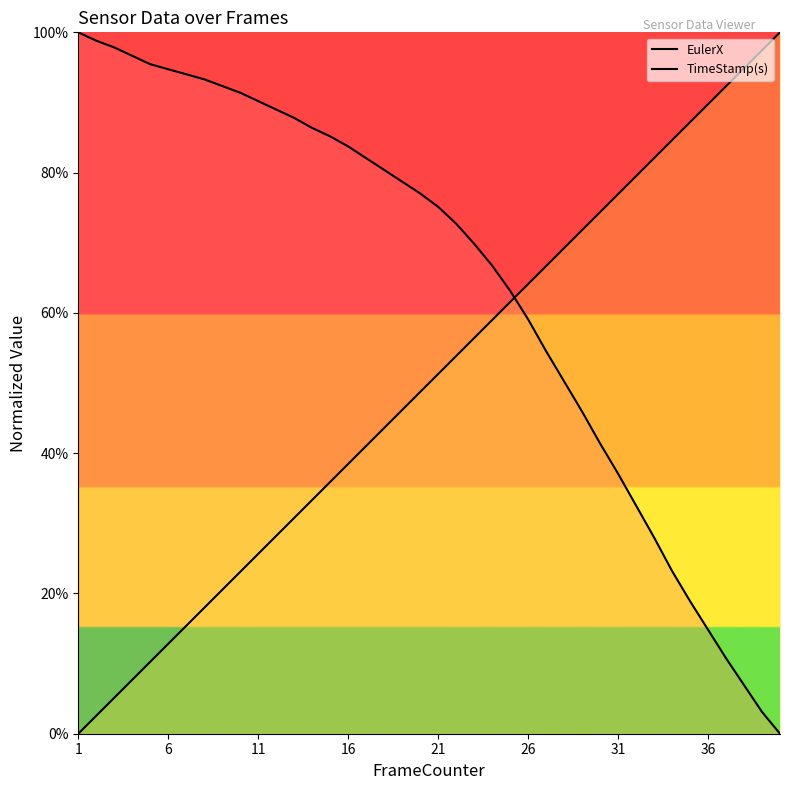

What is the highest value of the TimeStamp(s) series?

100.0